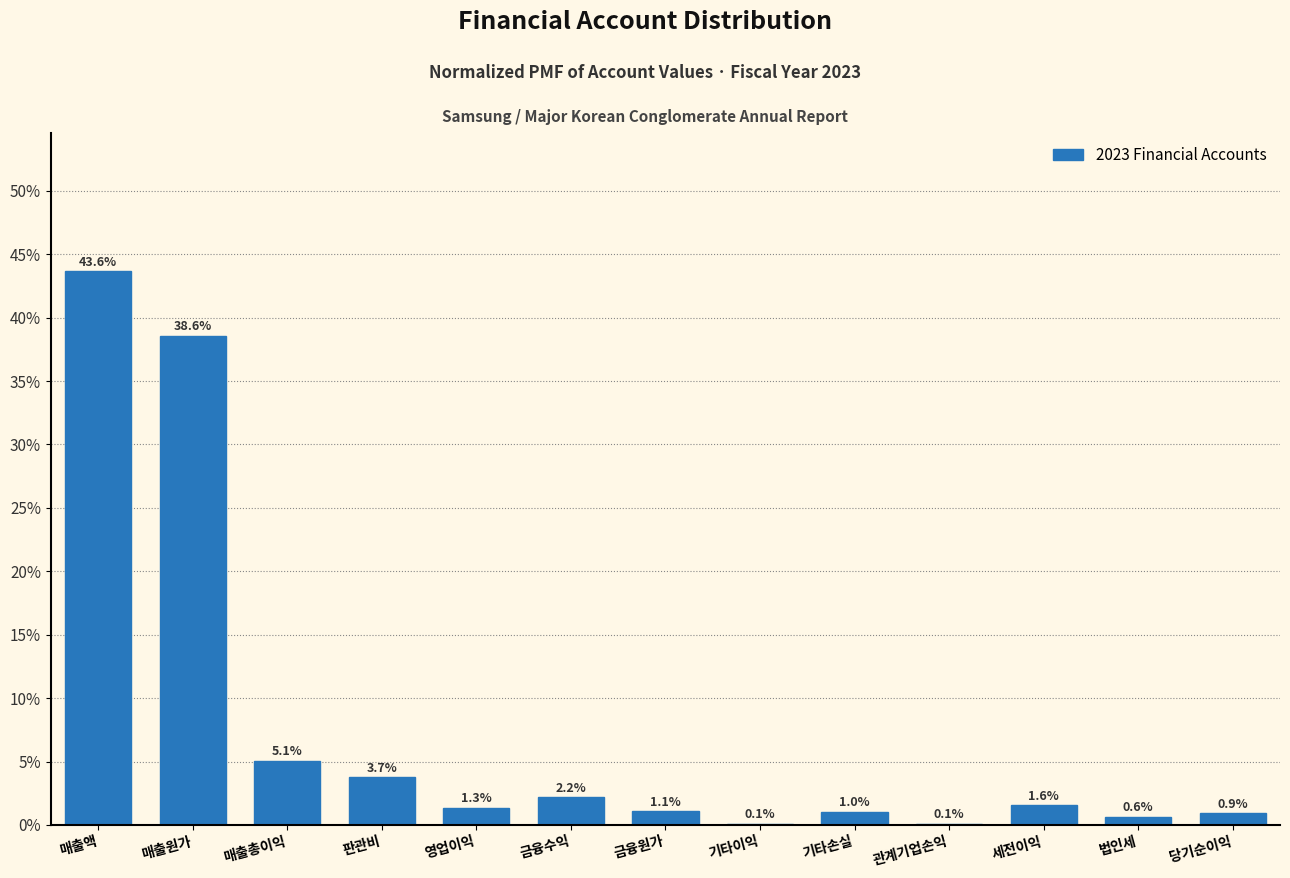

Reading left to right, transcribe all the data shown in this chart.

매출액=43.6	매출원가=38.6	매출총이익=5.1	판관비=3.7	영업이익=1.3	금융수익=2.2	금융원가=1.1	기타이익=0.1	기타손실=1.0	관계기업손익=0.1	세전이익=1.6	법인세=0.6	당기순이익=0.9